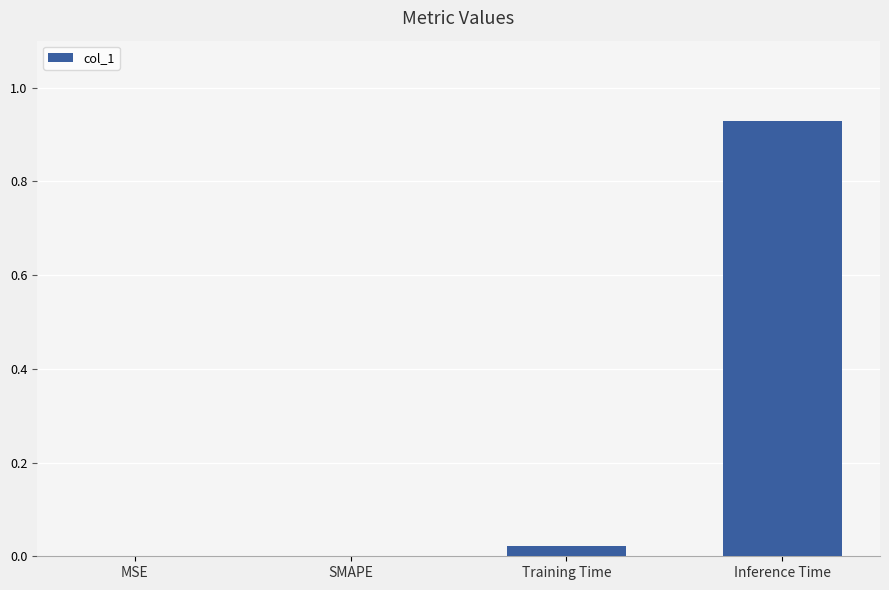

True or false: the data shows 0.5 at Inference Time.

False